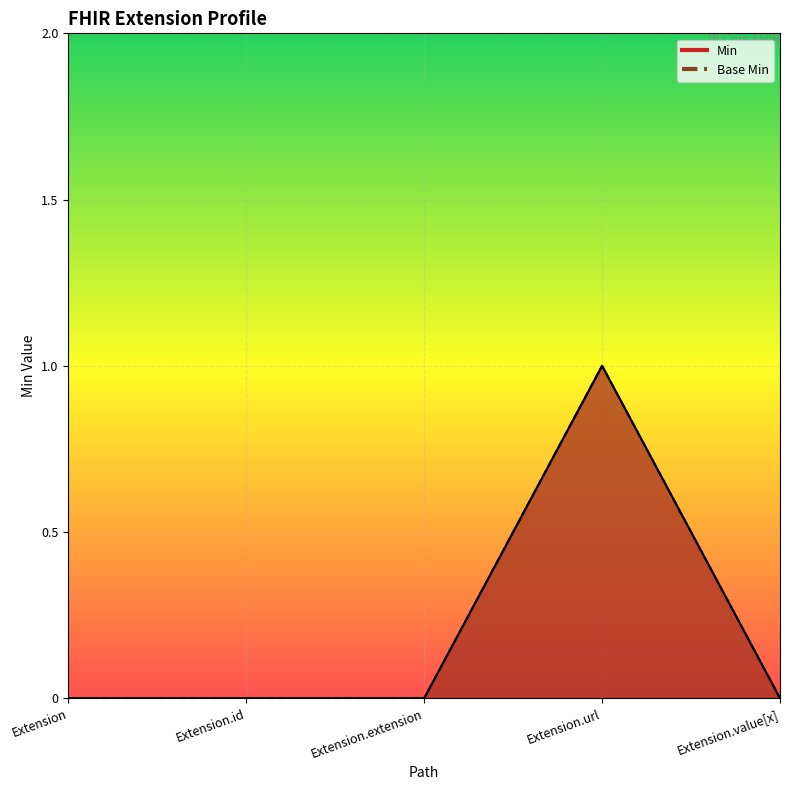

True or false: Base Min and Min intersect in this chart.

False